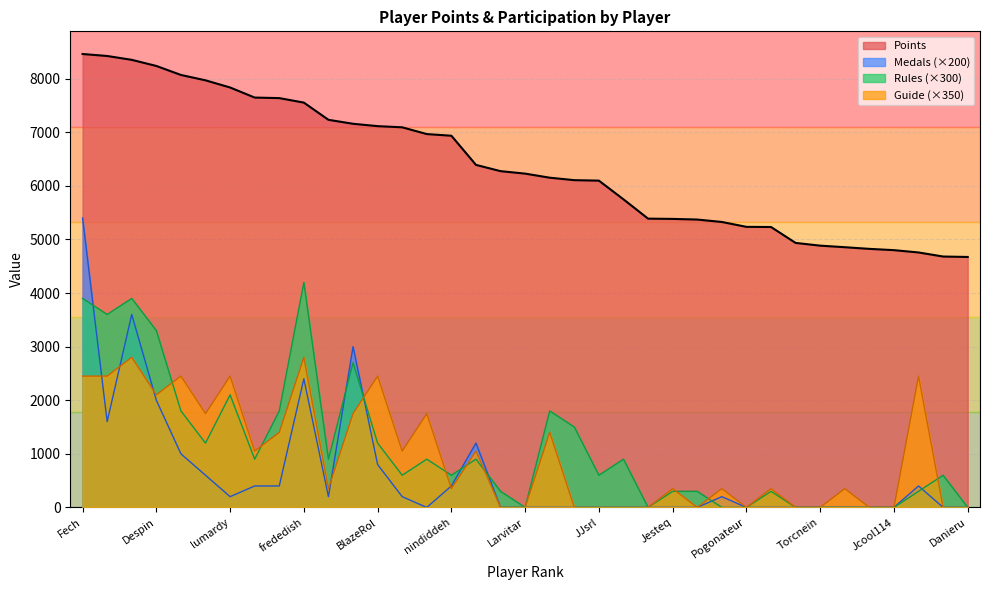

The Points series shows 7835 at lumardy. True or false?

True